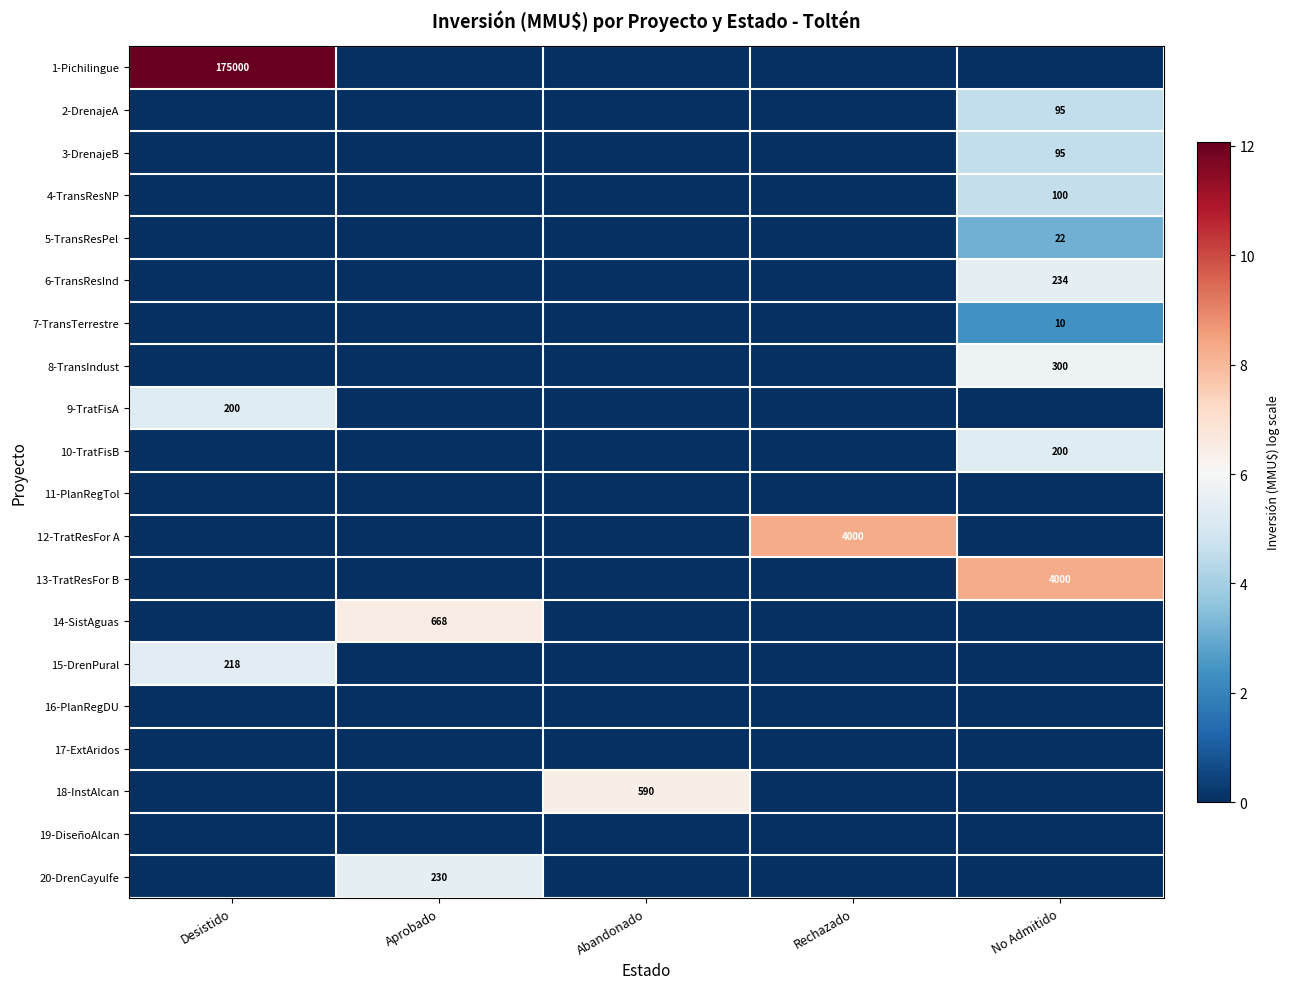

Is it true that 9-TratFisA equals 200 at Desistido?

True